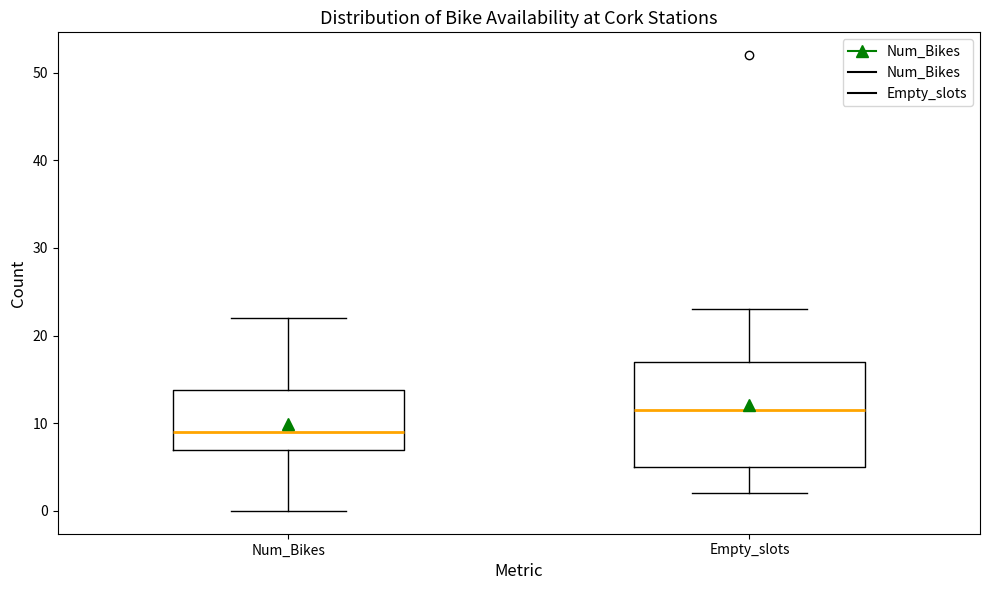

Reading left to right, transcribe this box plot: for each box, give where its median line is, the range the box spans, and where its two whiskers end, as read against the y-axis. The values are not printed on the chart, so give them approximately, as read against the axis.

Num_Bikes: median 9, box 7 to 14, whiskers 0 to 22
Empty_slots: median 12, box 5 to 17, whiskers 2 to 23